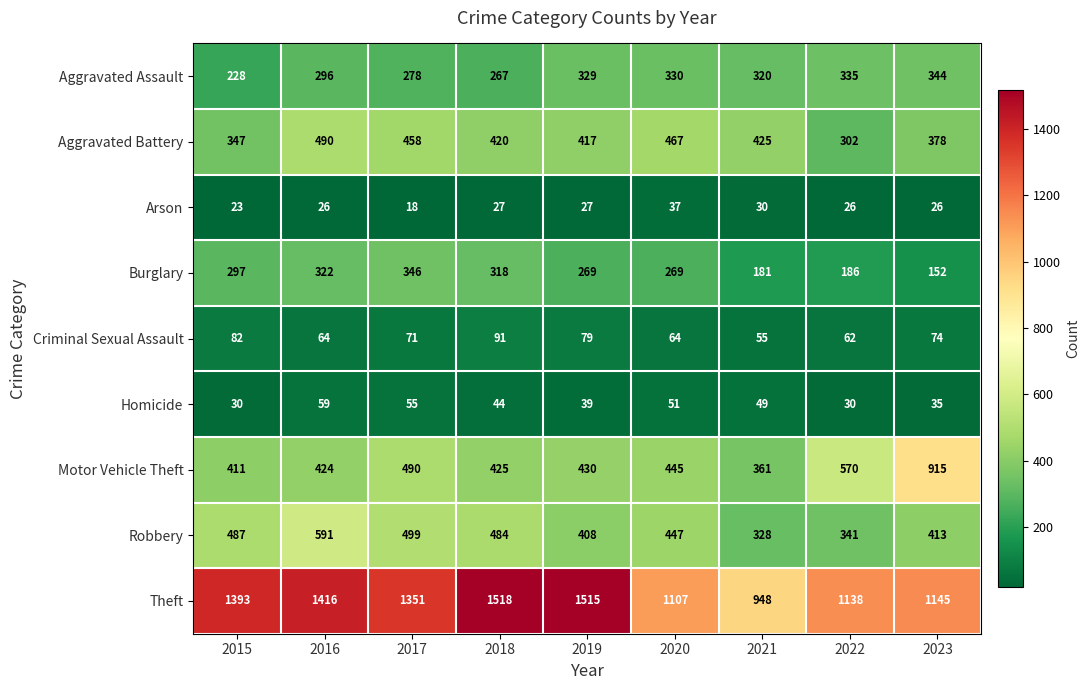

What is the smallest value displayed?

18